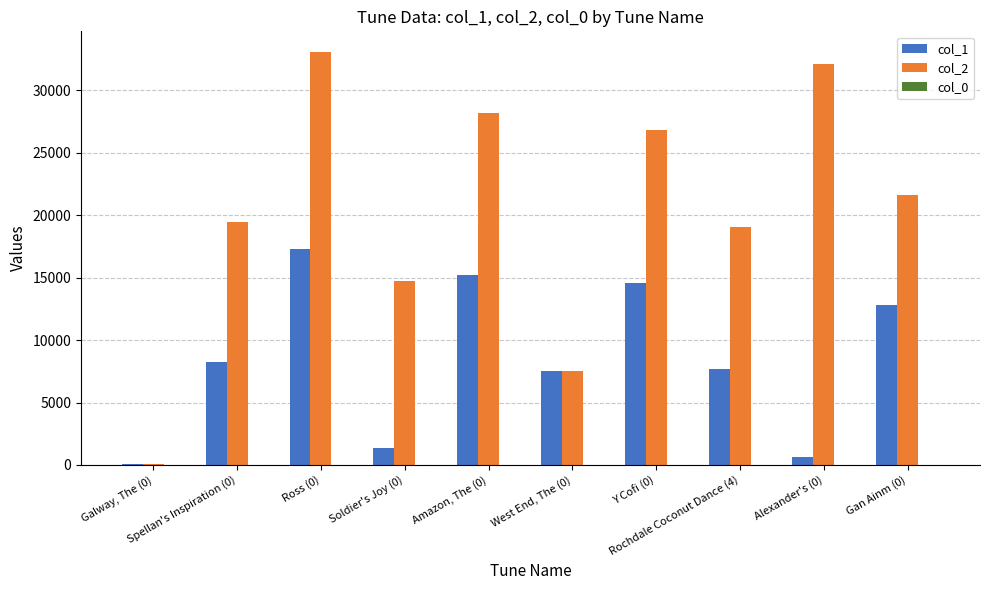

At which category is the sum across all series the highest?

Ross (0)